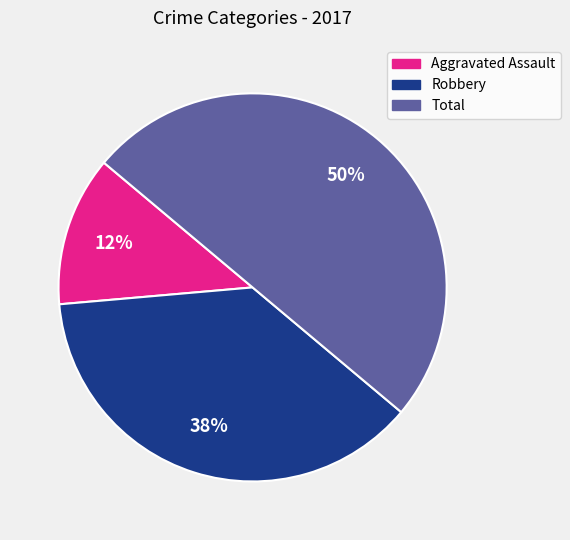

To the nearest percent, what is the combined percentage of Aggravated Assault and Robbery?

50%